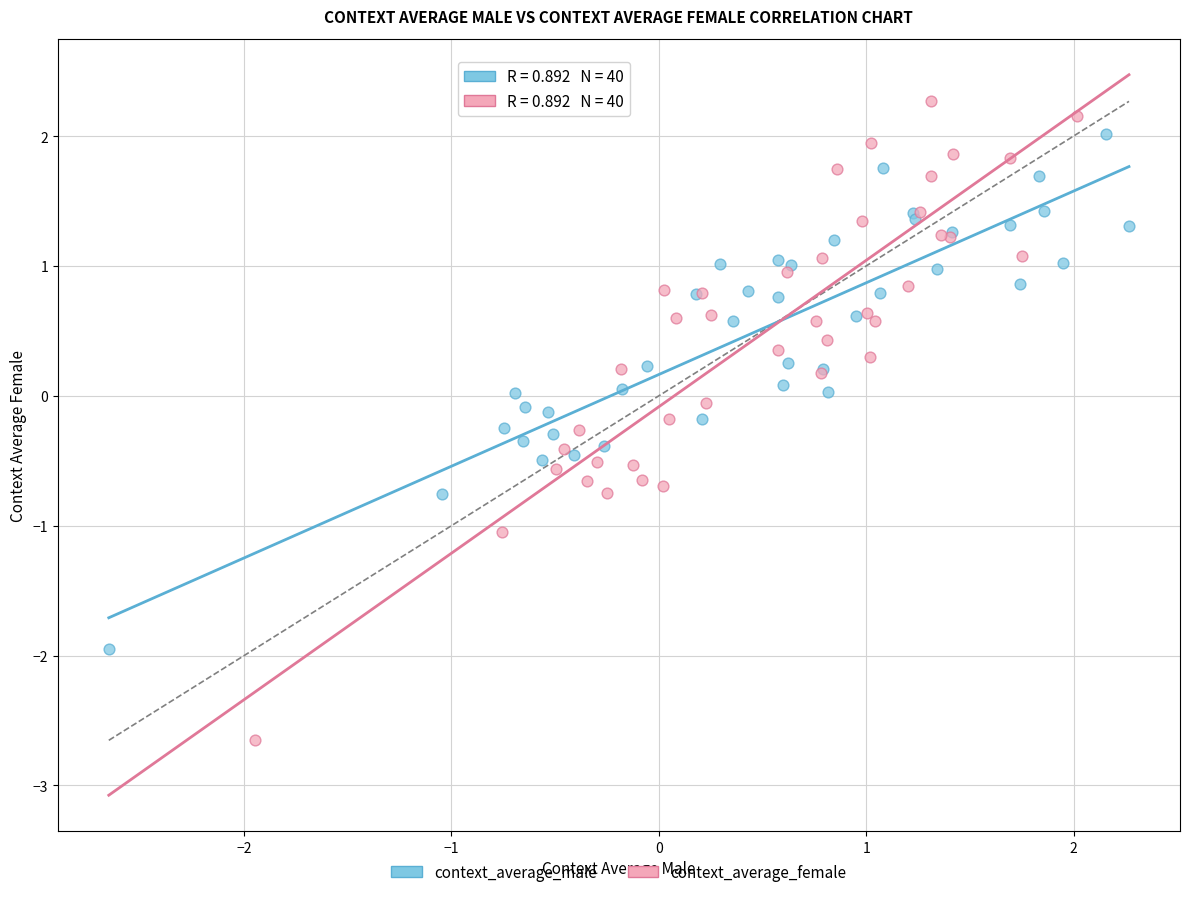

Which series has the widest spread of Y values?

context_average_female